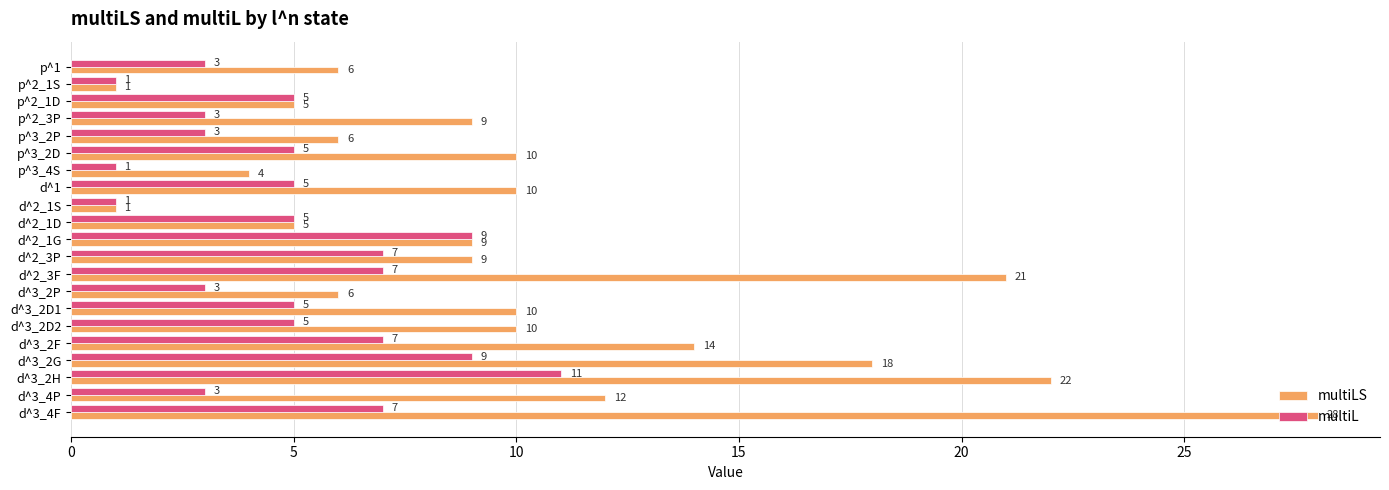

What value does the multiLS series have at p^3_2D, to the nearest 10?

10